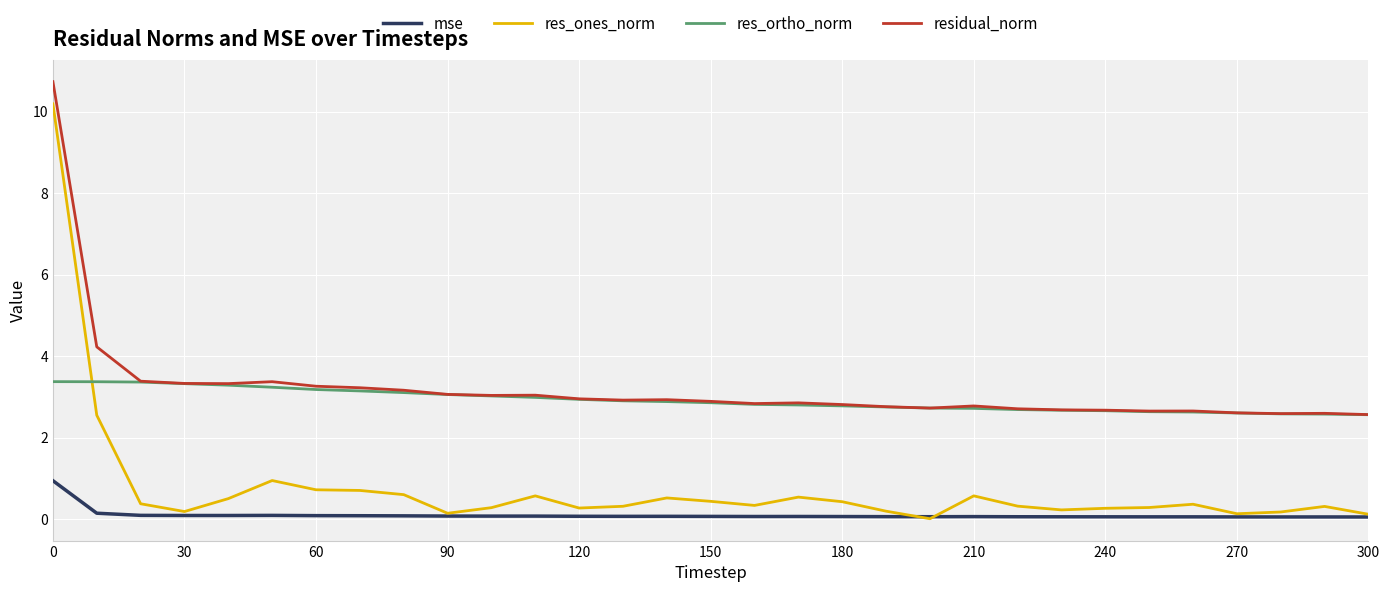

Is this an area chart (filled region under the line)?

No